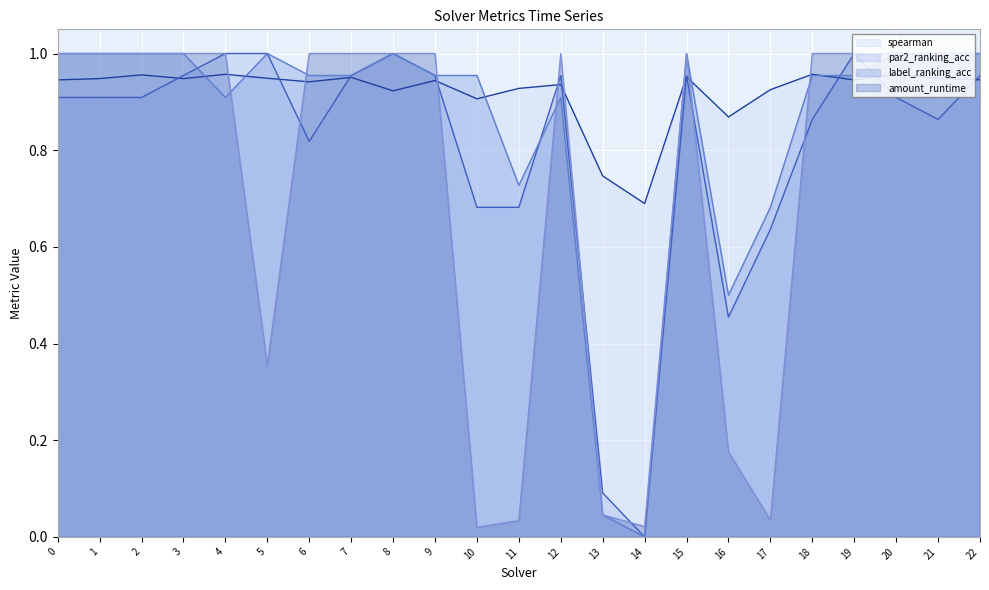

How many lines are shown in the chart?

4